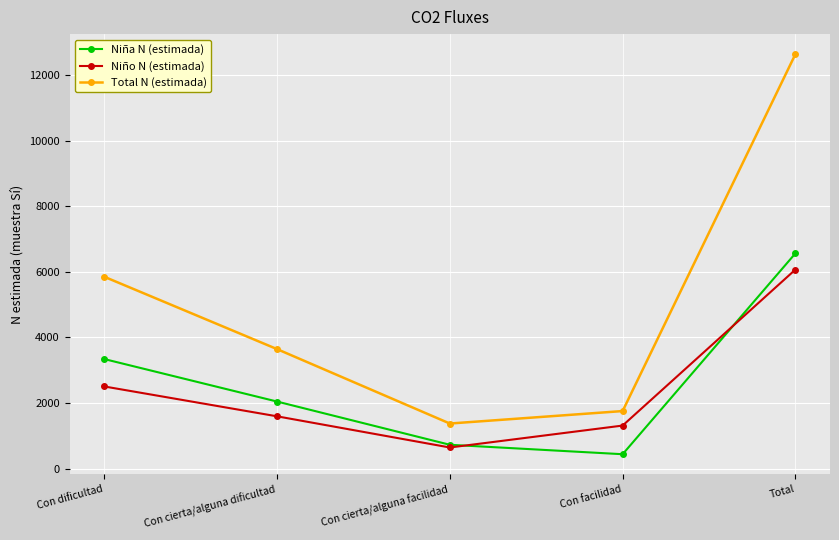

Reading left to right, list all the values displayed in this chart.

Niña N (estimada): 3343	2048	731	443	6564
Niño N (estimada): 2508	1598	648	1316	6070
Total N (estimada): 5851	3646	1378	1758	12634